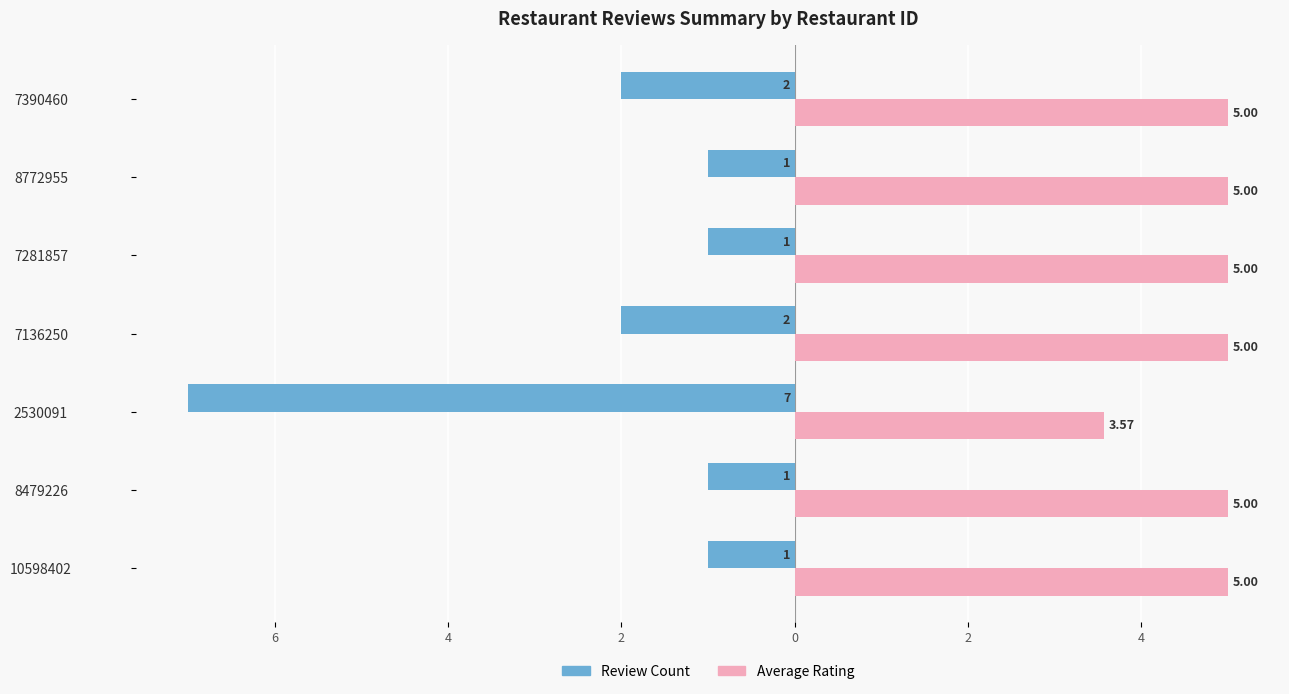

What are all the series names shown in the legend?

Review Count, Average Rating